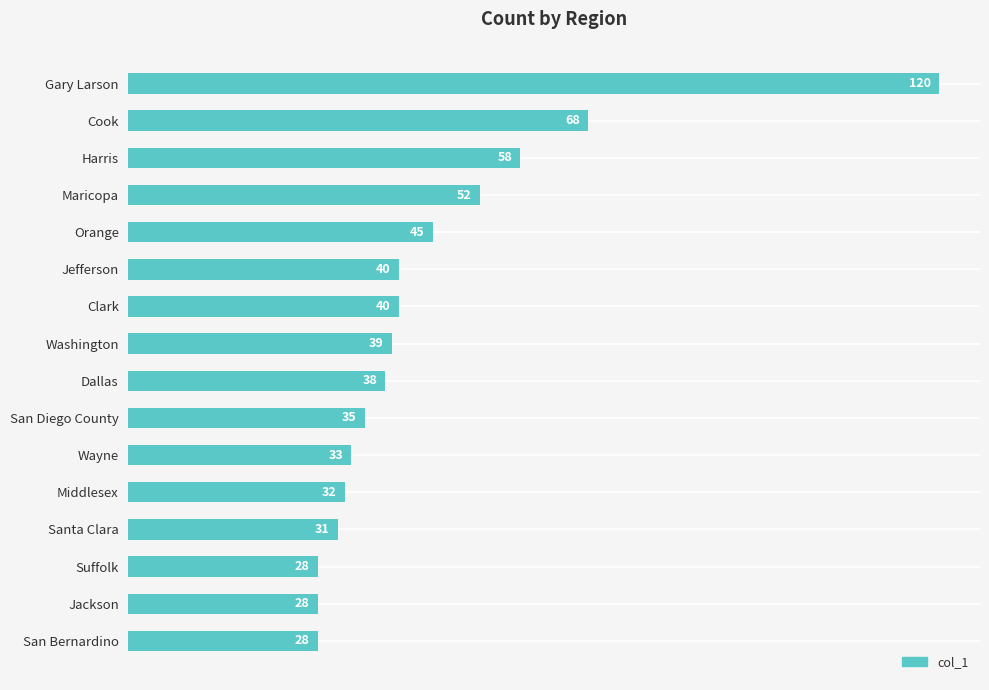

What position from the top is Washington?

8